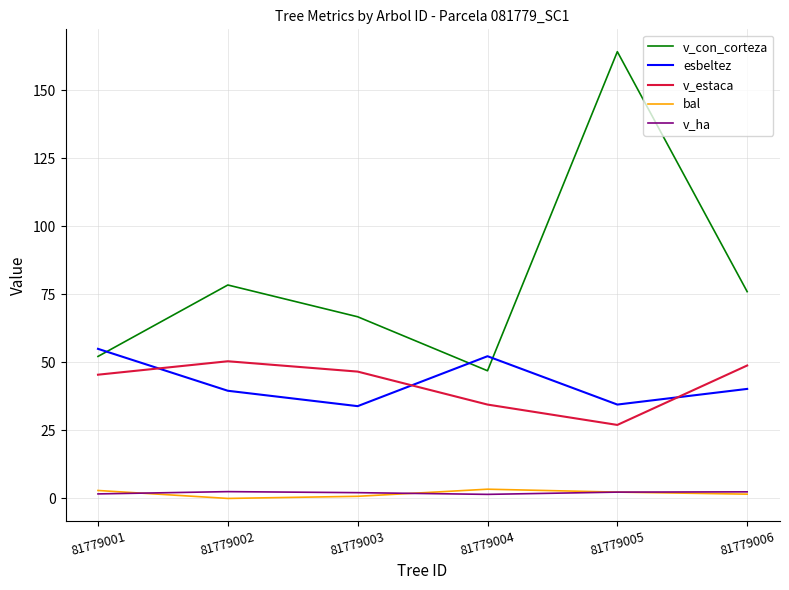

Where is the first local maximum for v_estaca?

81779002